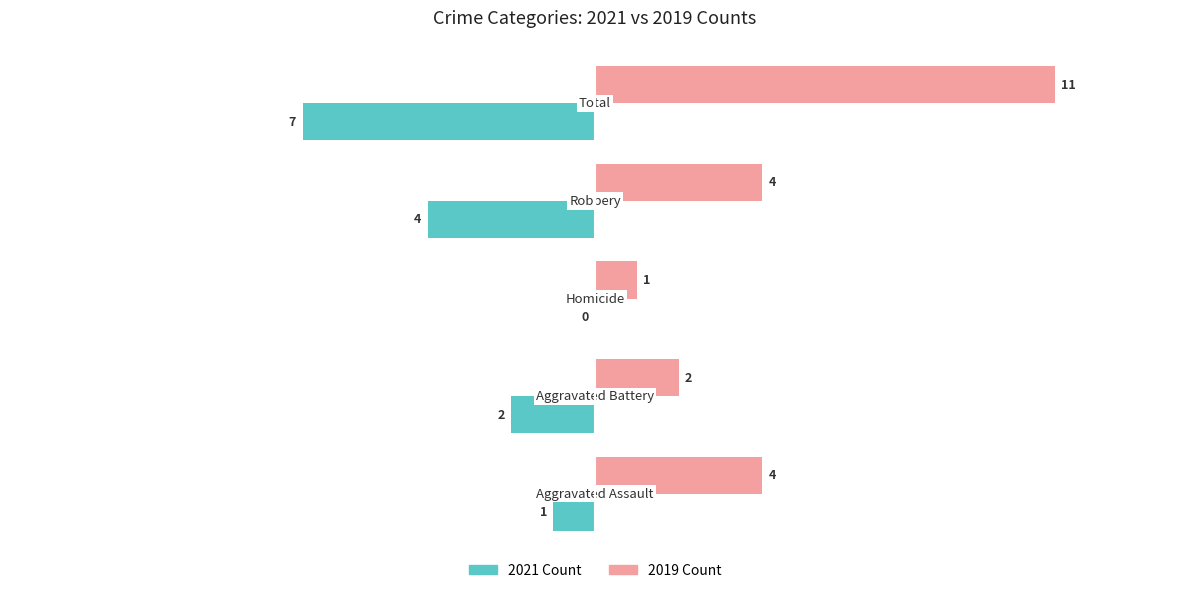

What is the maximum value shown in the chart?

11